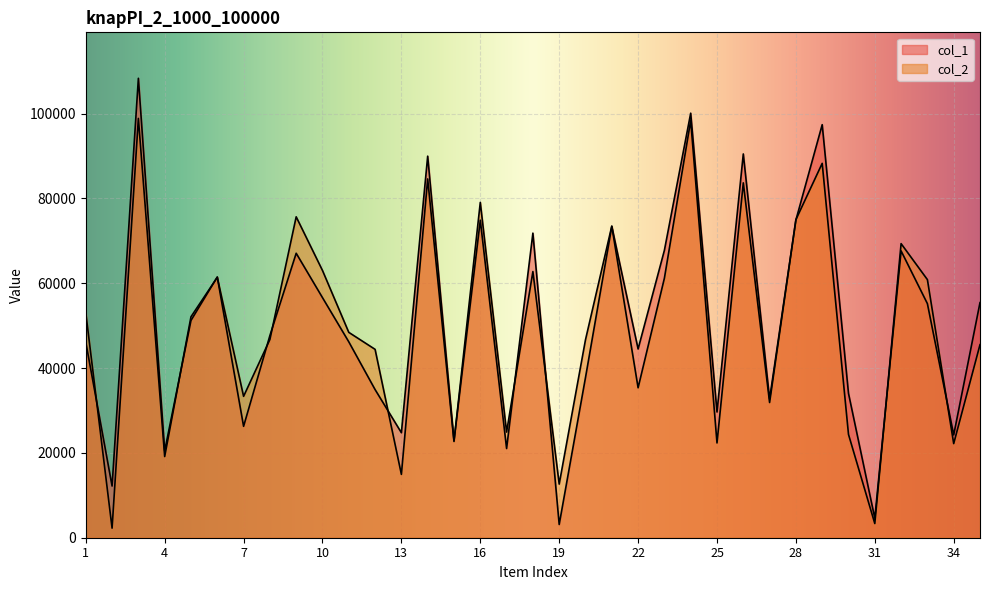

Reading left to right, list all the values displayed in this chart.

col_1: 46113	12180	108305	20455	51223	61466	26261	47651	67057	56594	46178	34922	24750	89948	22865	74856	21027	71802	3124	37760	73385	44493	67754	100077	29636	90467	32699	74889	97369	34027	4596	67606	55176	24229	55418
col_2: 53039	2253	98844	19136	52084	61383	33329	46718	75649	62996	48410	44406	14932	84579	22691	79049	24908	62743	12642	46671	73463	35343	61177	98348	22342	83653	31873	74982	88250	24350	3343	69326	60844	22184	45509